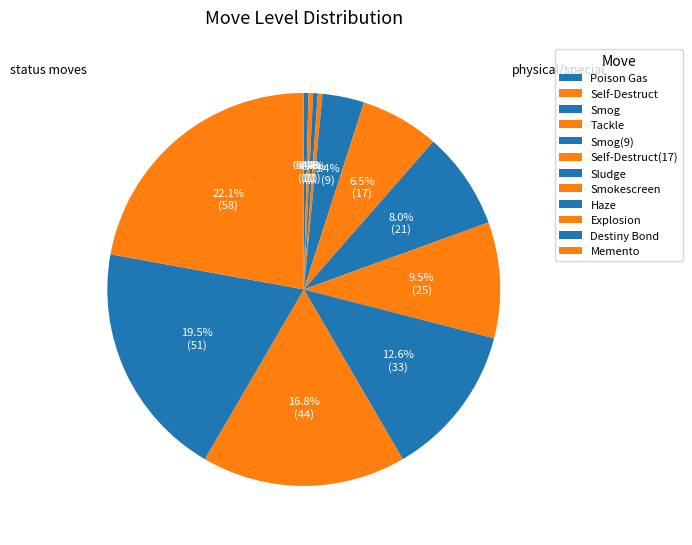

Is there a majority slice in this chart?

No